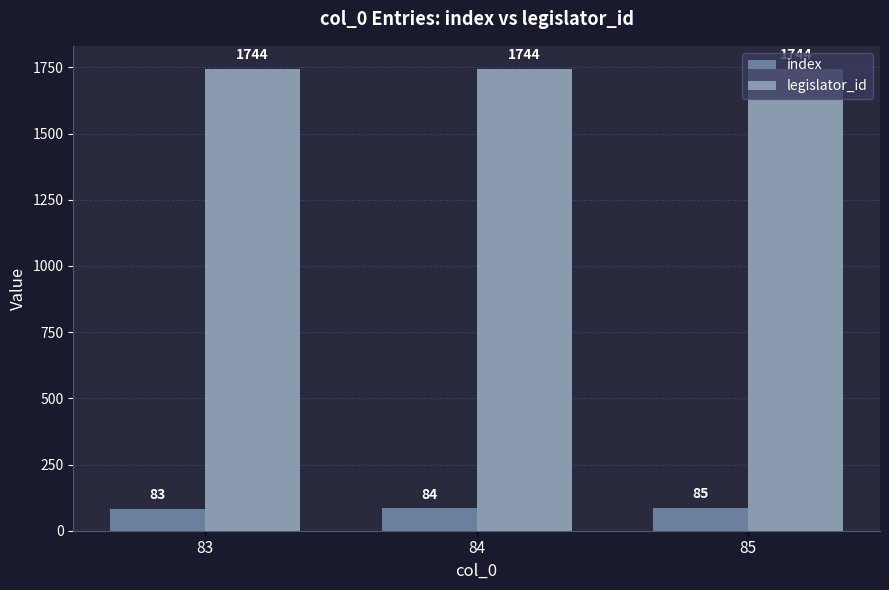

Reading left to right, extract all data points from this chart.

index: 83=83	84=84	85=85
legislator_id: 83=1744	84=1744	85=1744